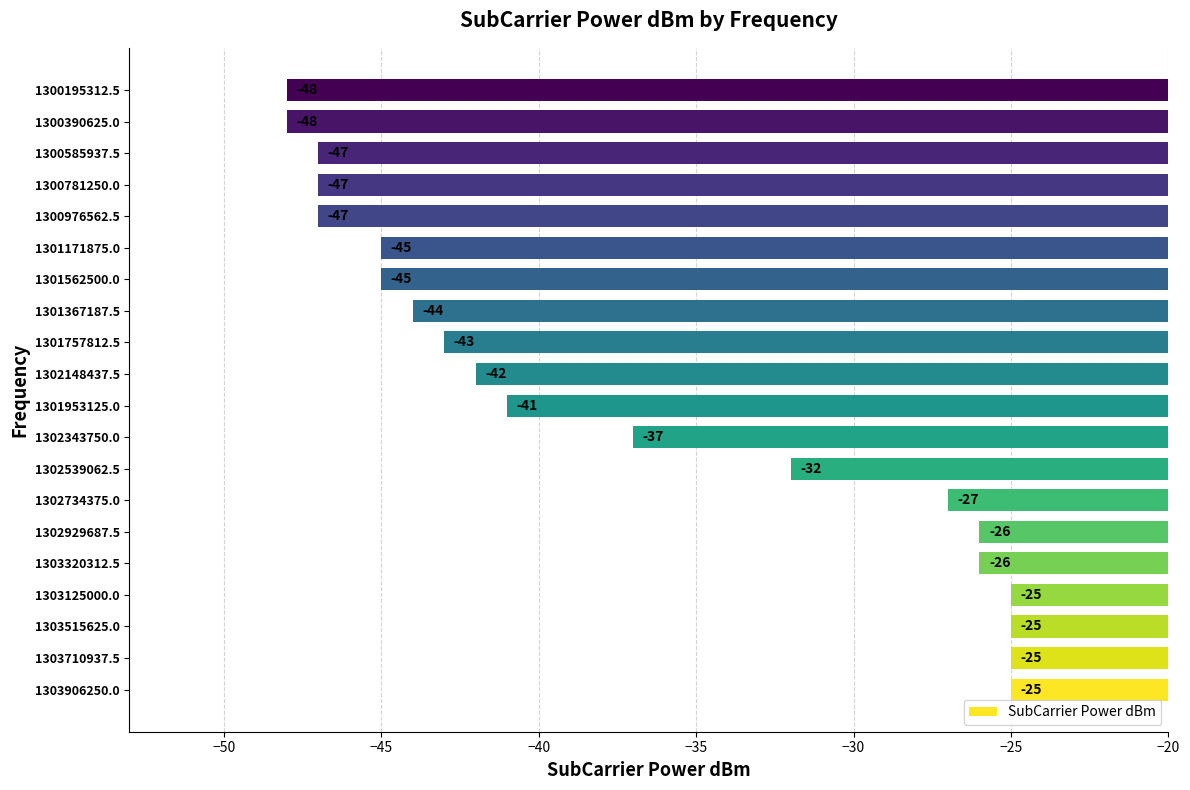

What is the change in value from 1303906250.0 to 1301171875.0?

-20